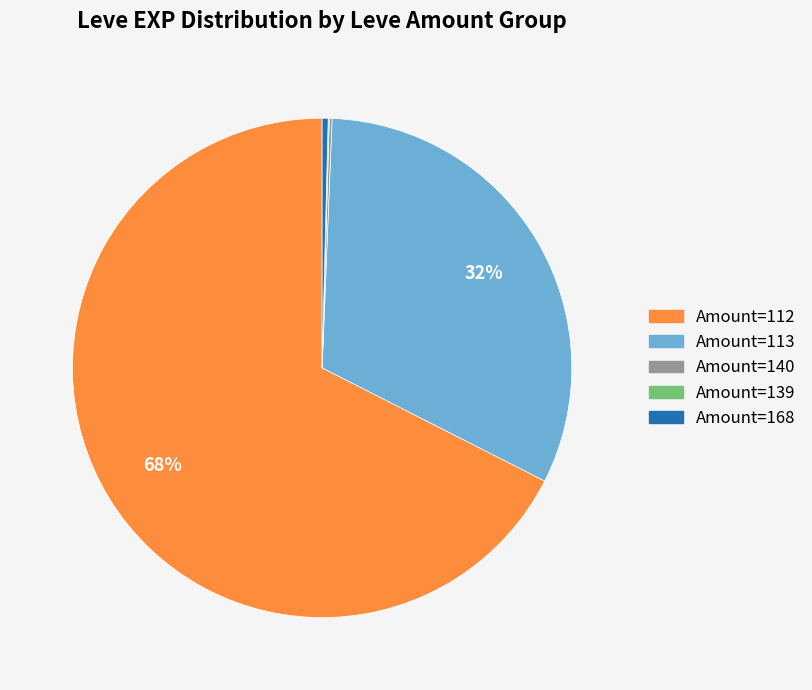

Between Amount=168 and Amount=112, which is larger?

Amount=112